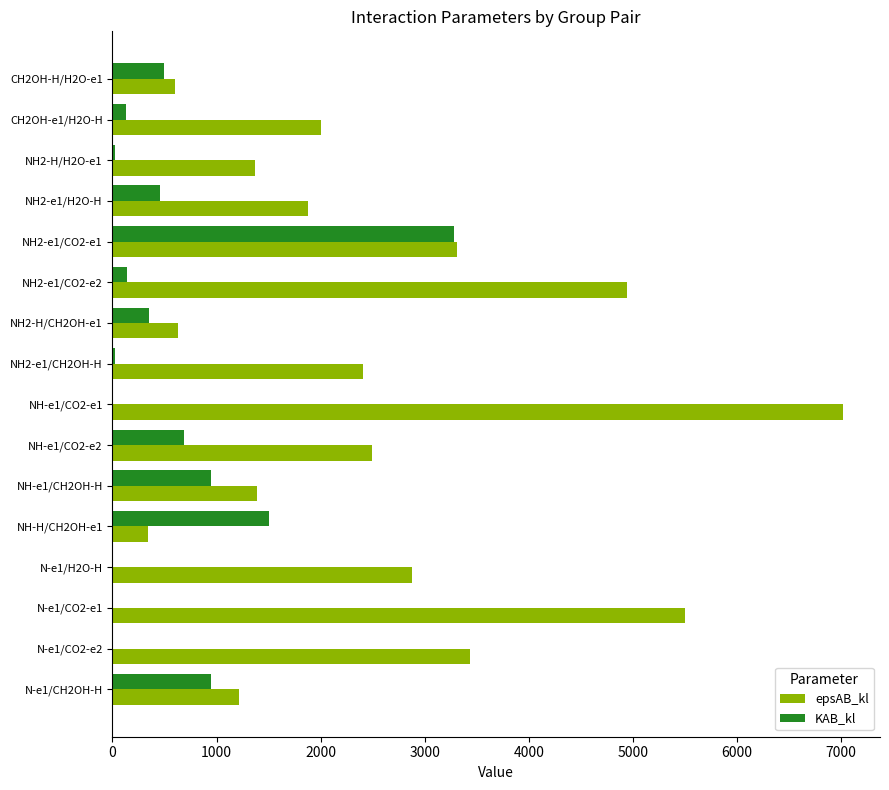

What is the highest value of the epsAB_kl series?

7020.9